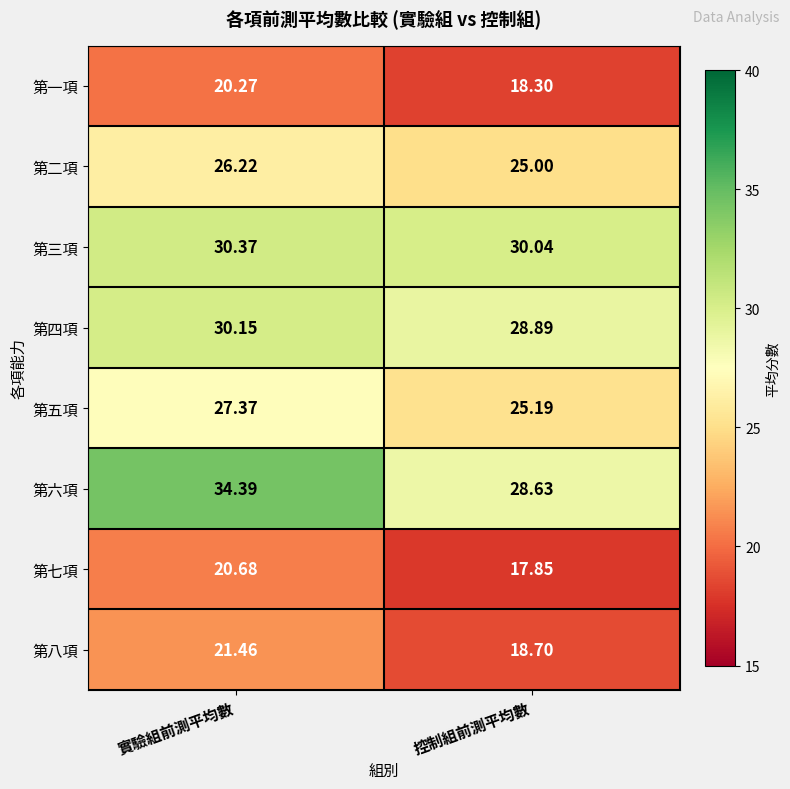

Which series has the widest spread of values?

第六項